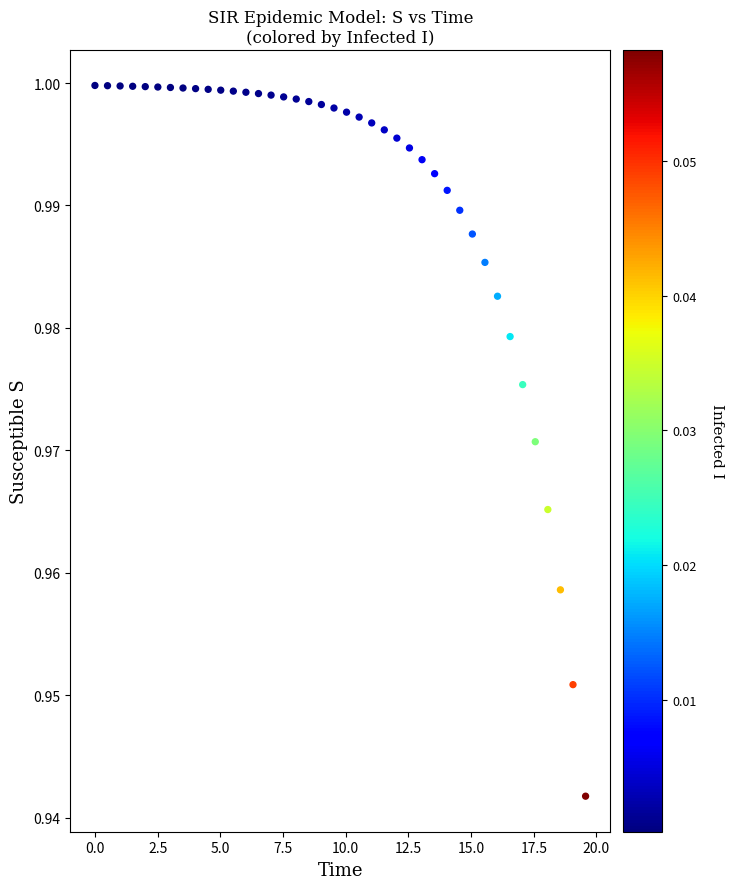

What is the range of X values (max minus min)?

19.6